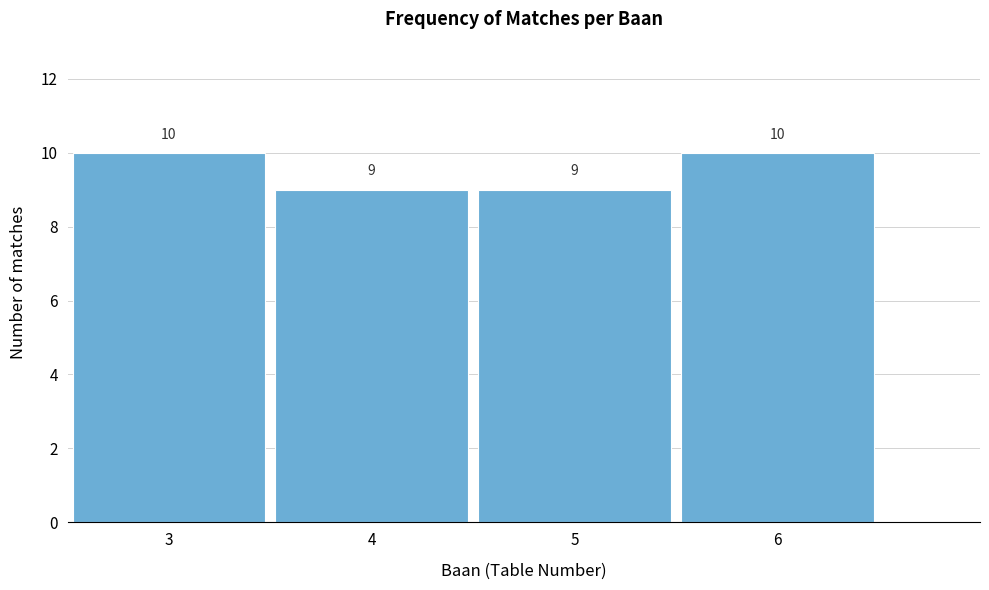

Reading left to right, transcribe all the data shown in this chart.

3=10	4=9	5=9	6=10